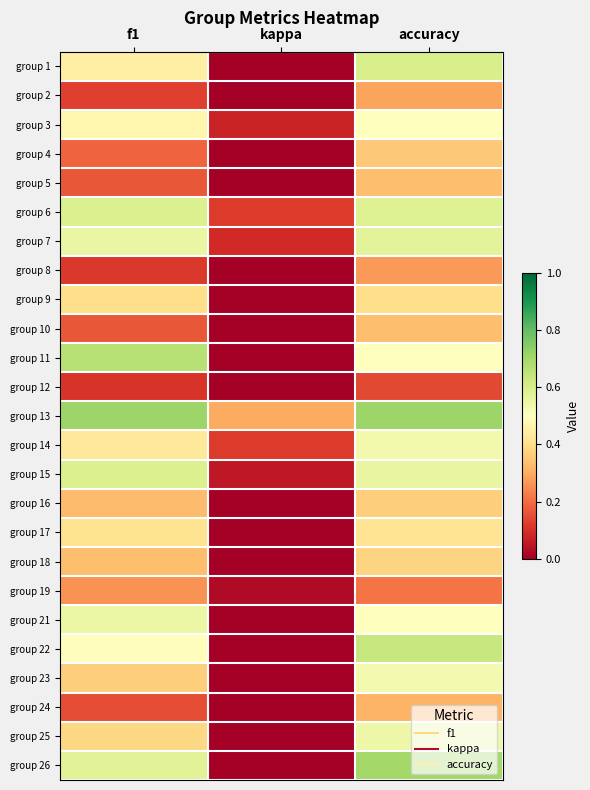

At how many categories does at least one series exceed 0?

3